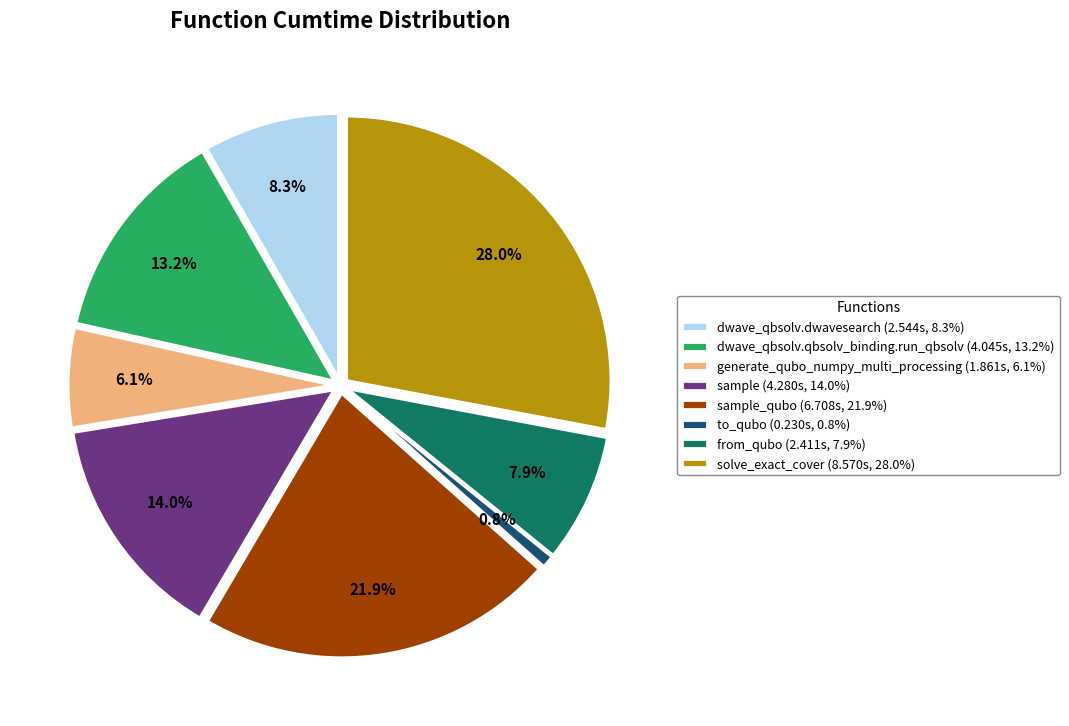

Is there any slice that represents more than half of the pie?

No